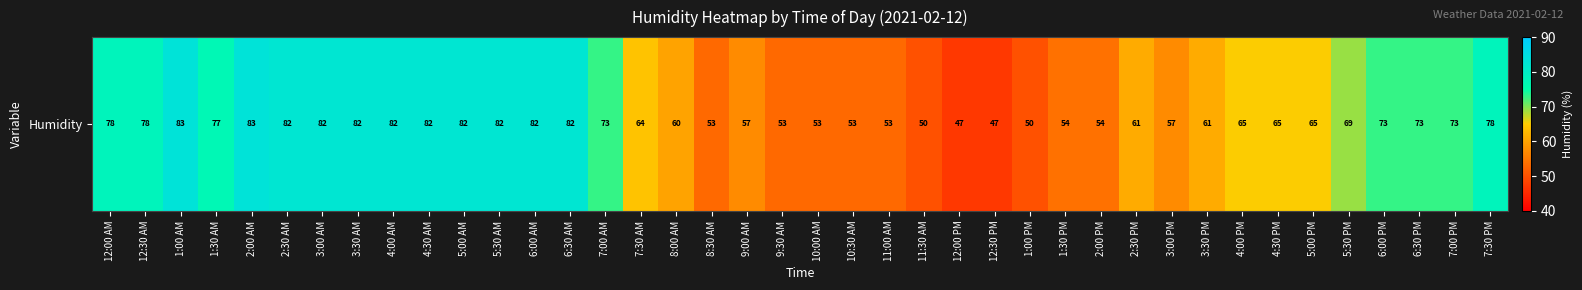

The value at 8:30 AM is 53. True or false?

True